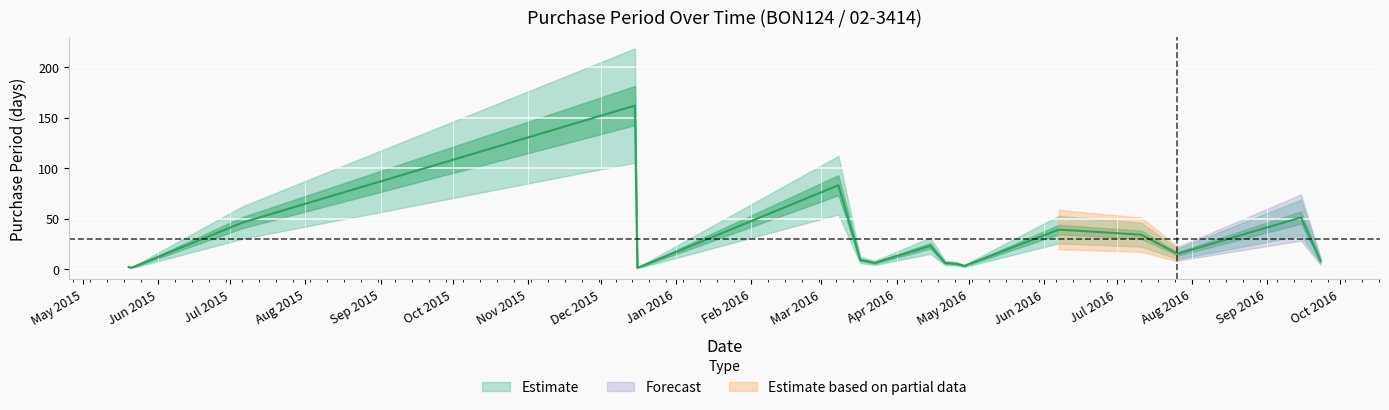

At which category does the data reach its first local valley?

2015-05-21